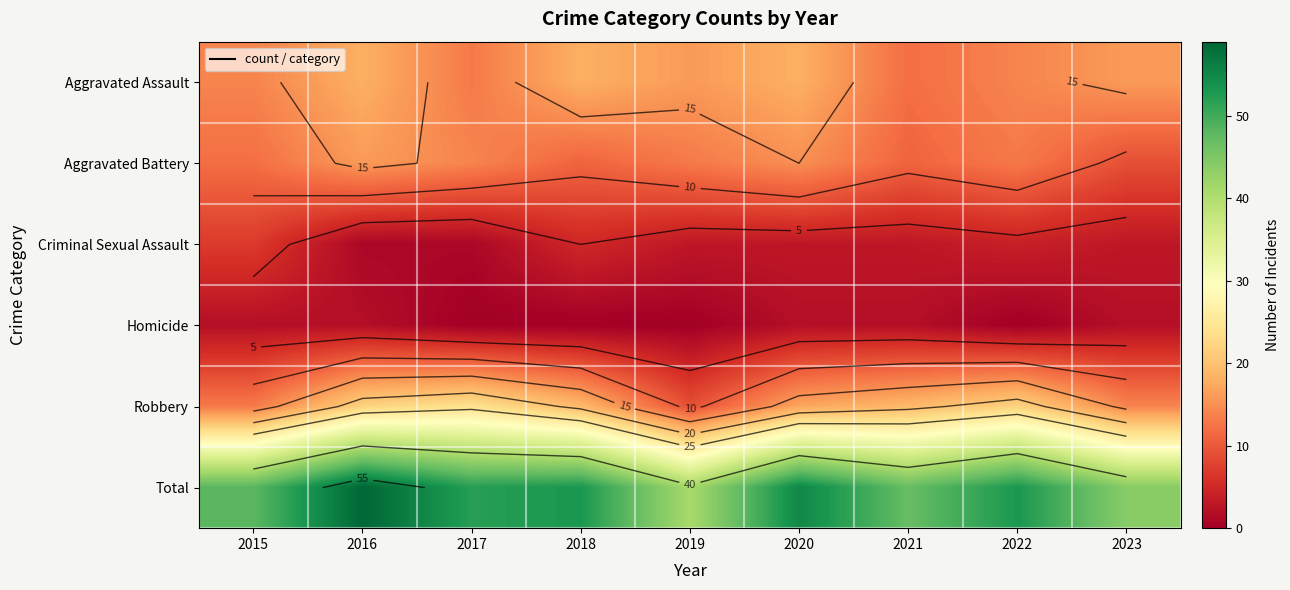

The value of Robbery at 2020 is 10. True or false?

False